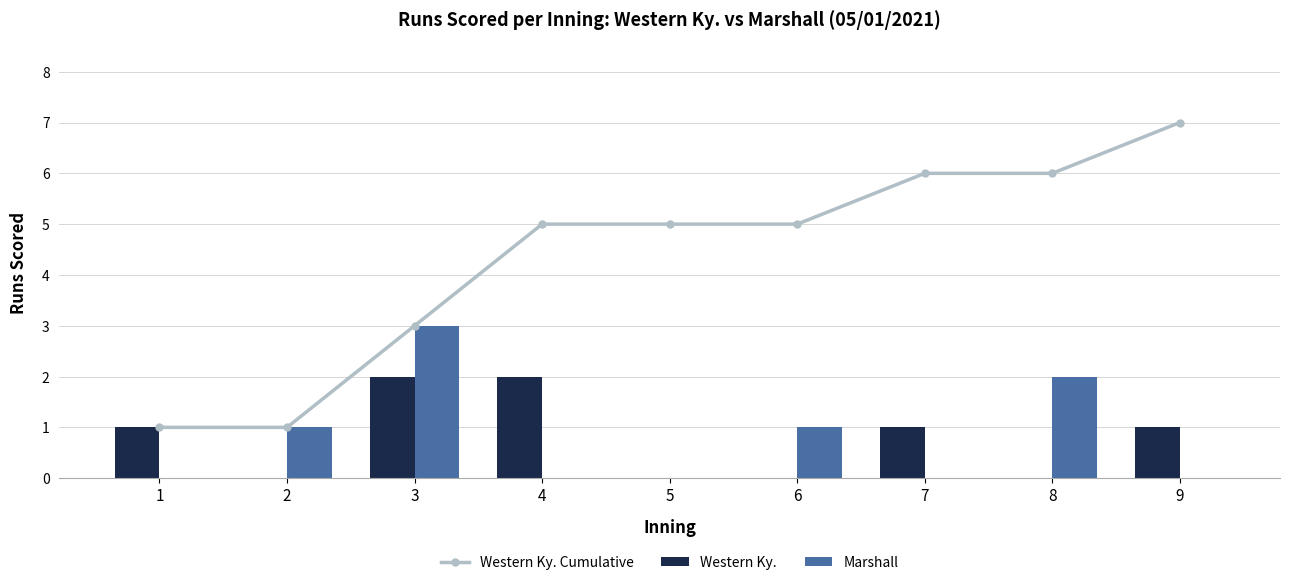

Are the bars horizontal?

No